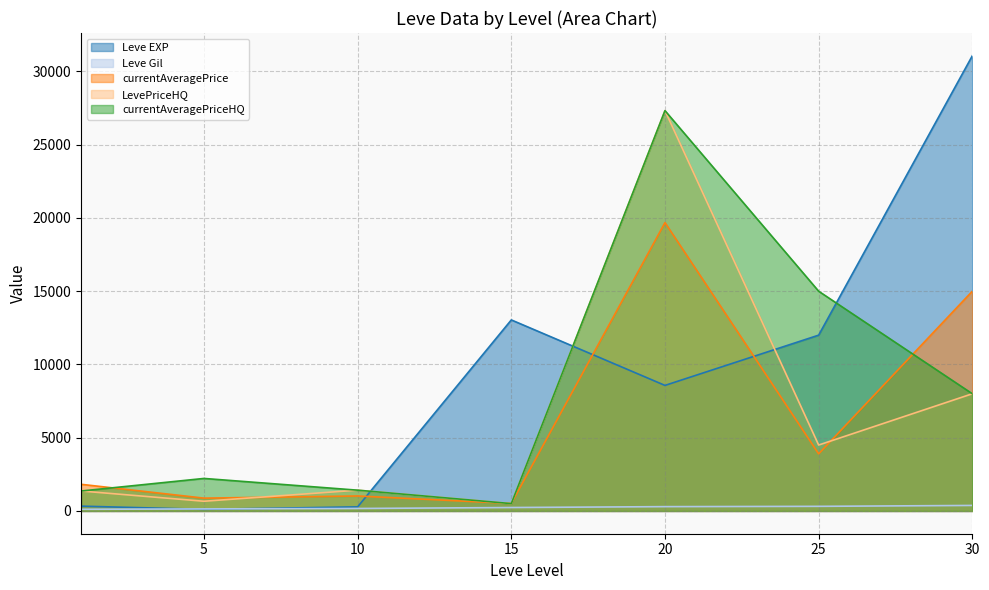

What is the value of the currentAveragePriceHQ point at the 6th from the left?

15000